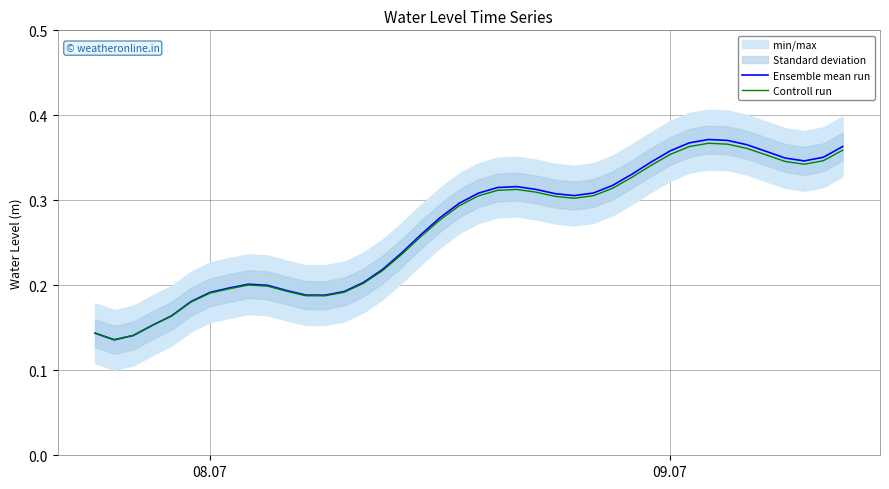

How many interior local peaks does the Controll run series have?

3